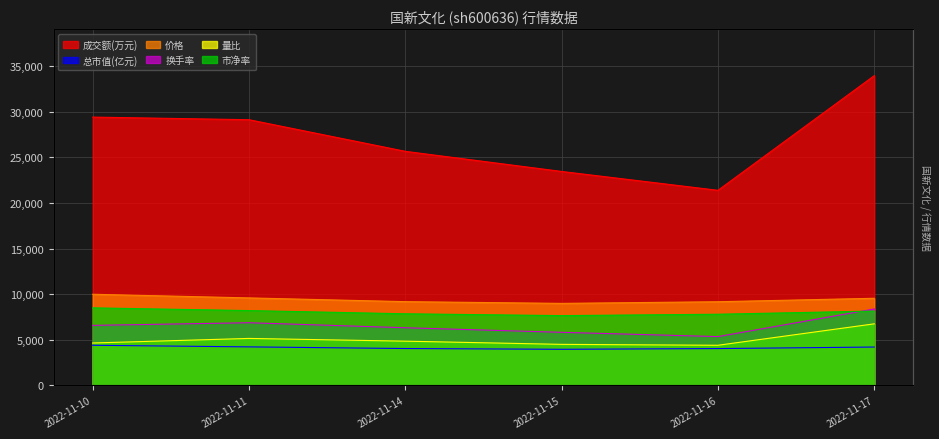

The 量比 series shows 4850.0 at 2022-11-14. True or false?

True